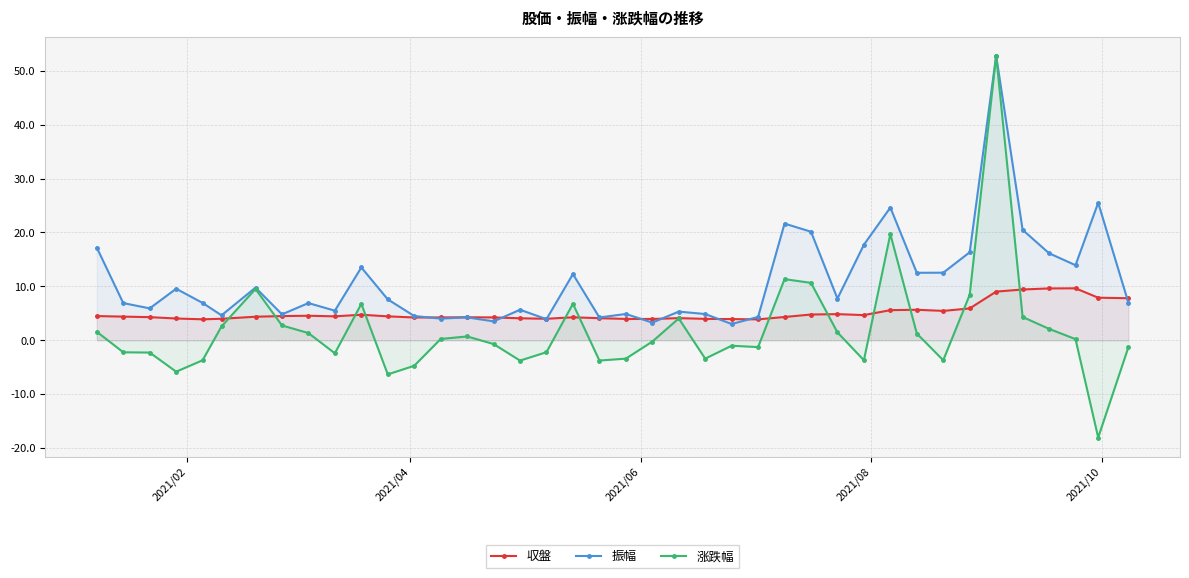

Which series has the widest spread of values?

涨跌幅